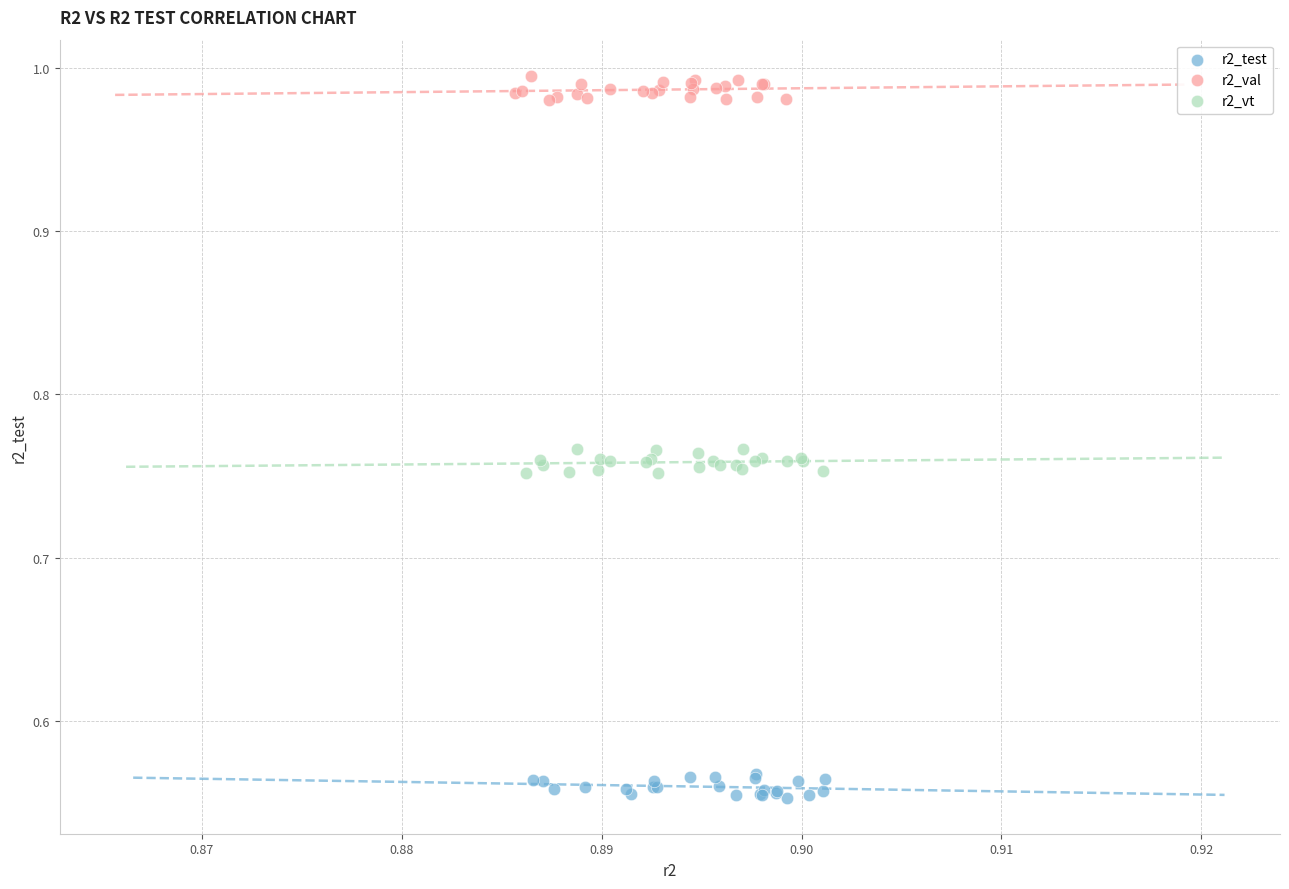

Which series reaches the maximum Y coordinate?

r2_val